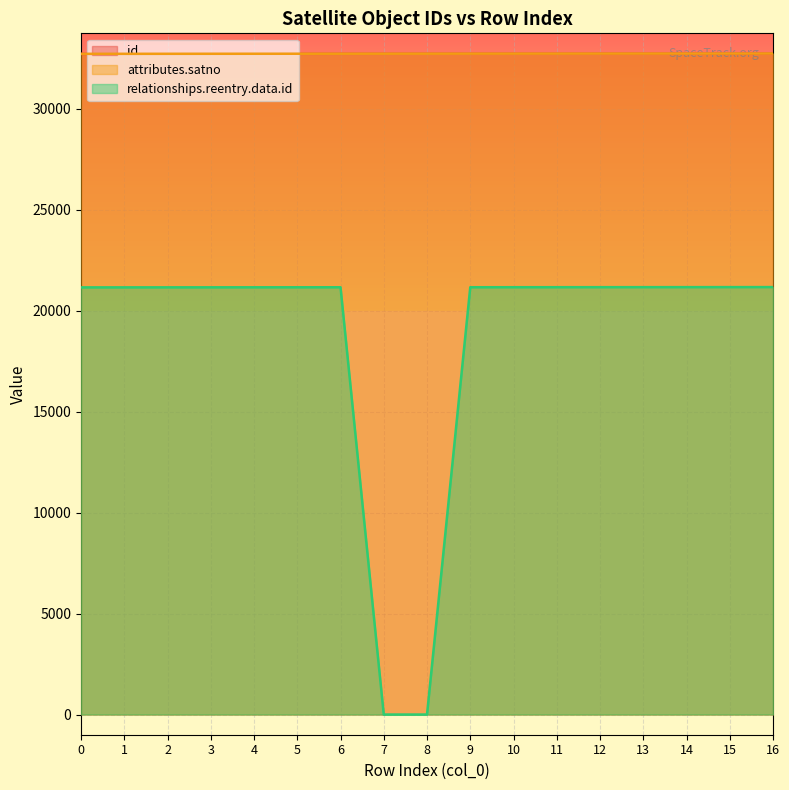

At which category is the sum across all series the highest?

16